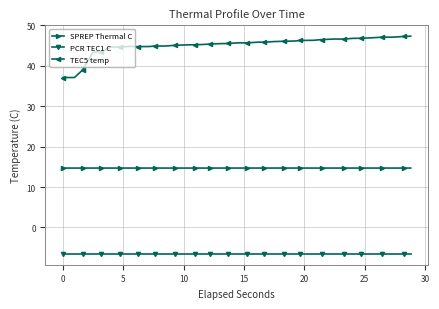

Rank the series by their maximum value, from lowest to highest.

PCR TEC1 C, SPREP Thermal C, TEC5 temp